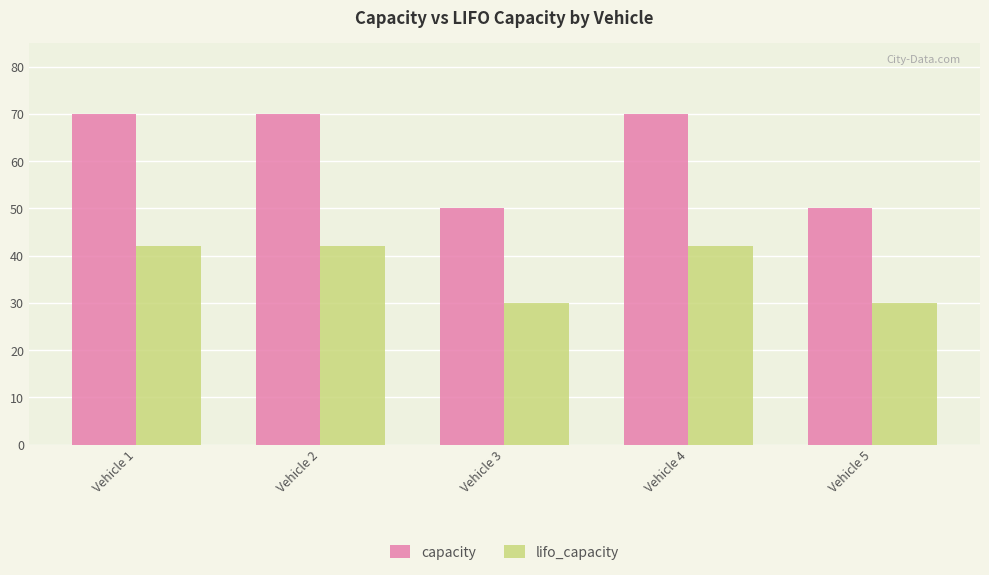

Does the chart contain stacked bars?

No